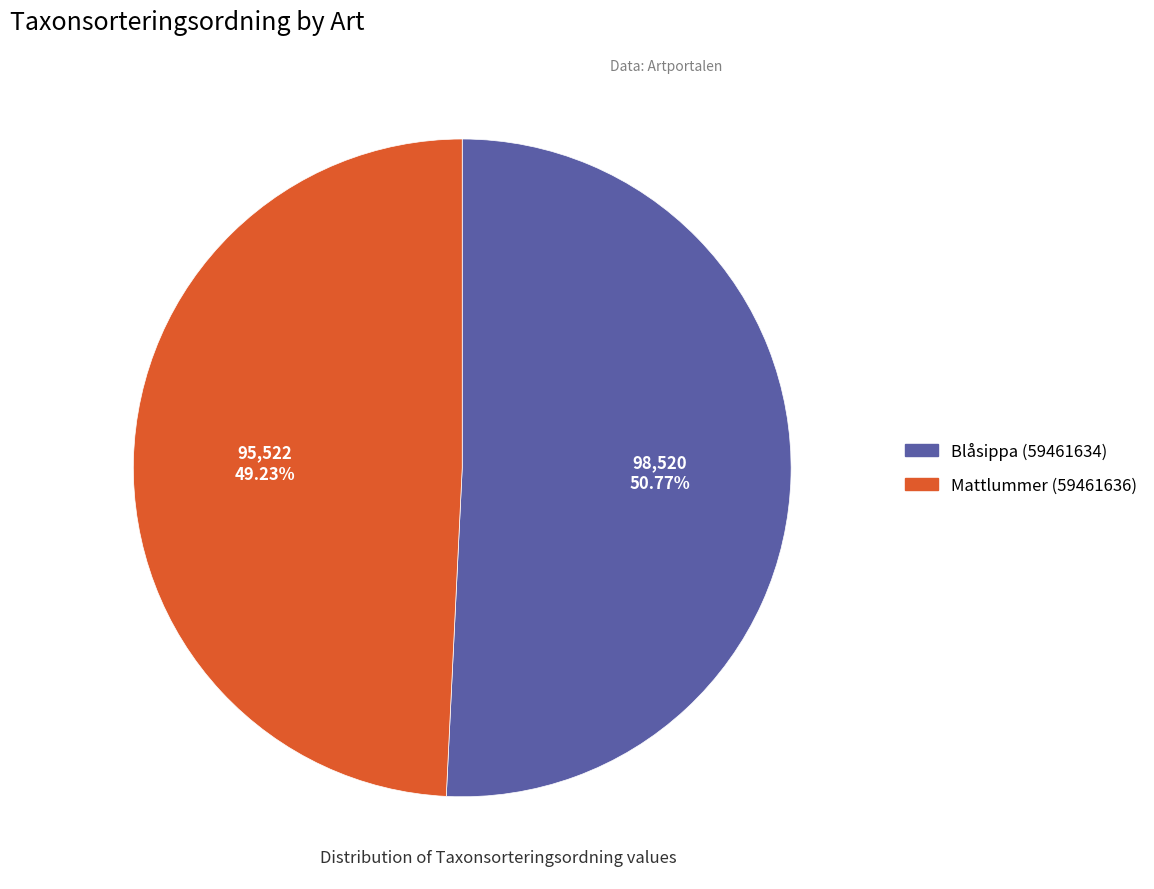

Rank the categories by value from highest to lowest.

Blåsippa (59461634), Mattlummer (59461636)